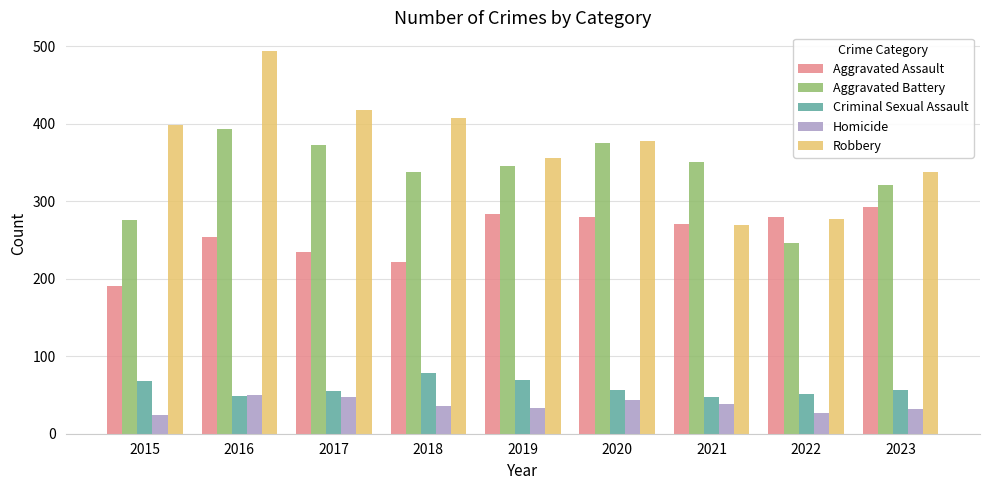

Which series has the largest total across all categories?

Robbery